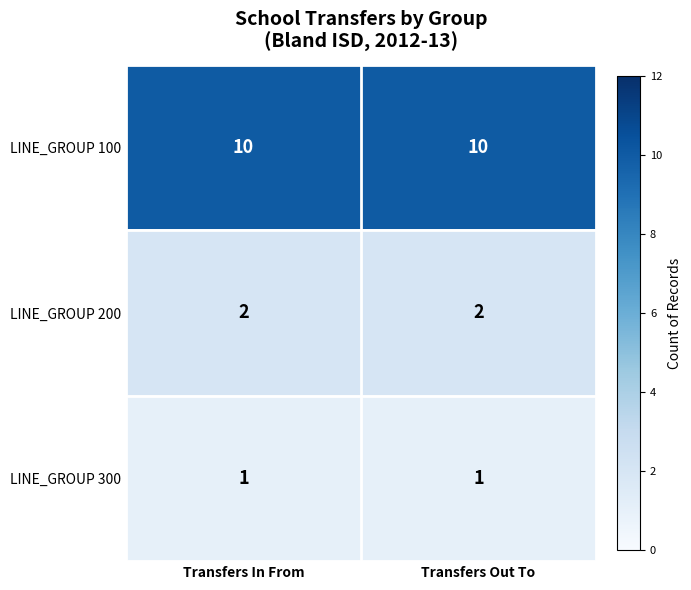

True or false: LINE_GROUP 300 has a value of 1 at Transfers In From.

True